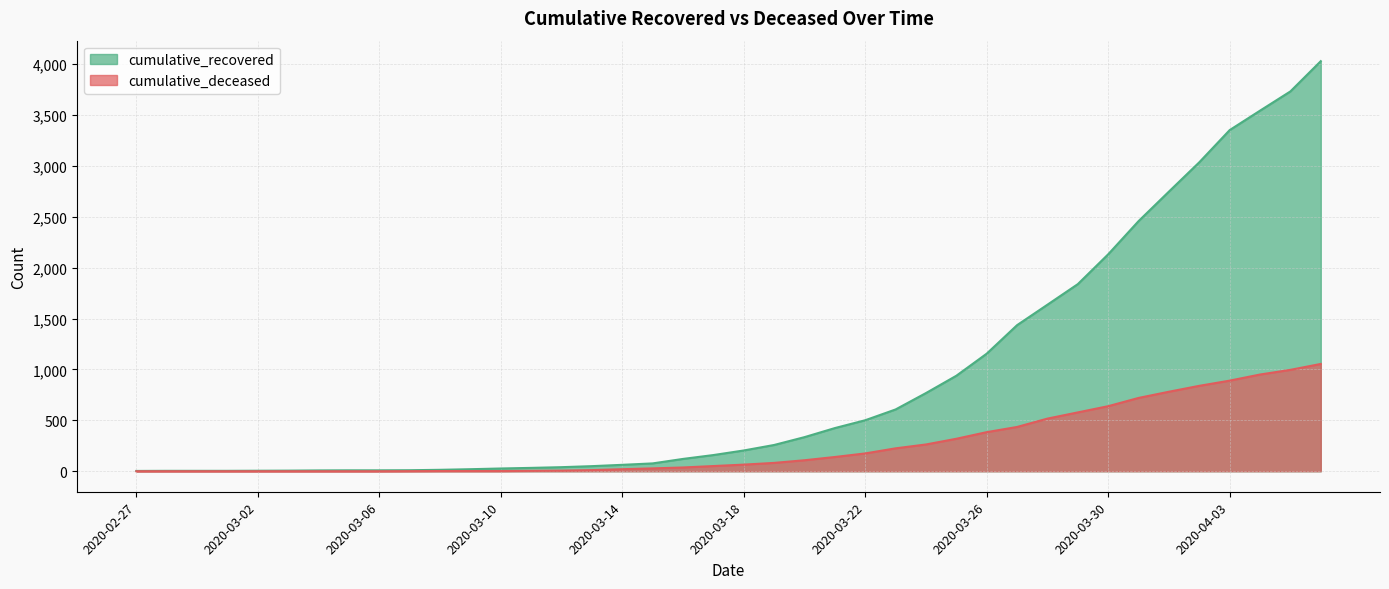

True or false: cumulative_deceased and cumulative_recovered cross at least once.

False